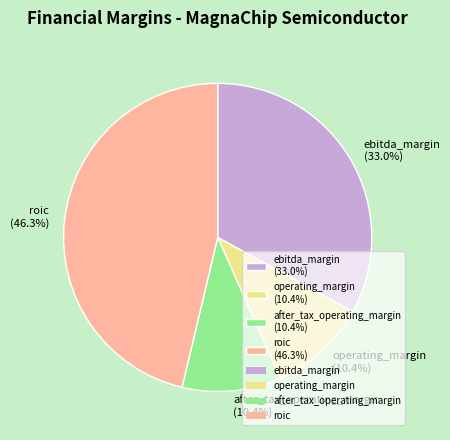

Is there any slice that represents more than half of the pie?

No